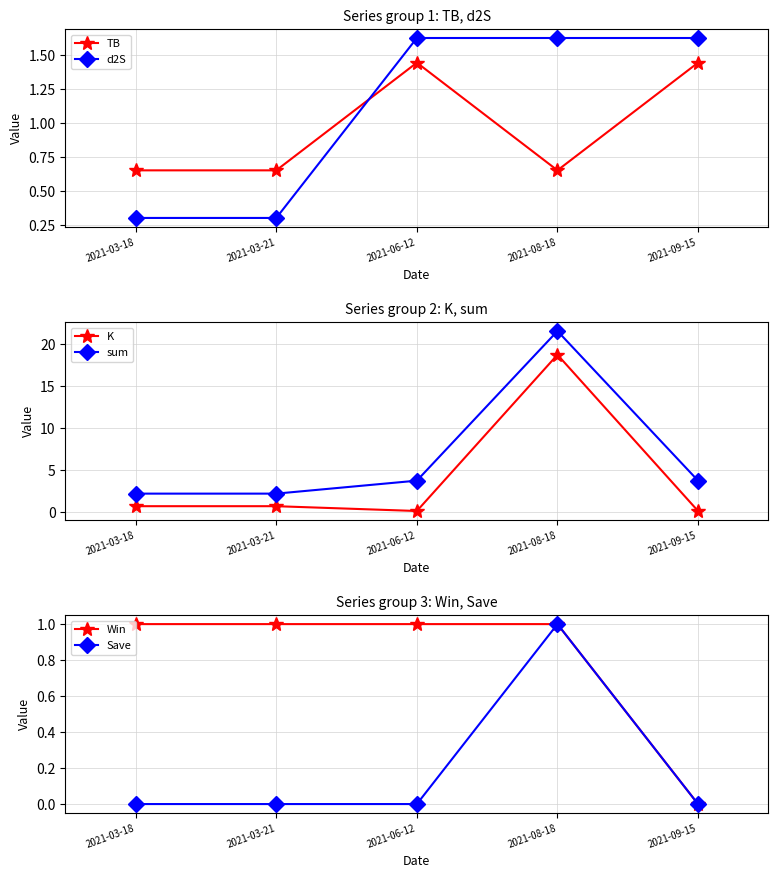

Reading right to left, extract all data points from this chart.

TB: 1.4	0.7	1.4	0.7	0.7
d2S: 1.6	1.6	1.6	0.3	0.3
K: 0.1	18.7	0.1	0.7	0.7
sum: 3.8	21.5	3.8	2.2	2.2
Win: 0.0	1.0	1.0	1.0	1.0
Save: 0.0	1.0	0.0	0.0	0.0